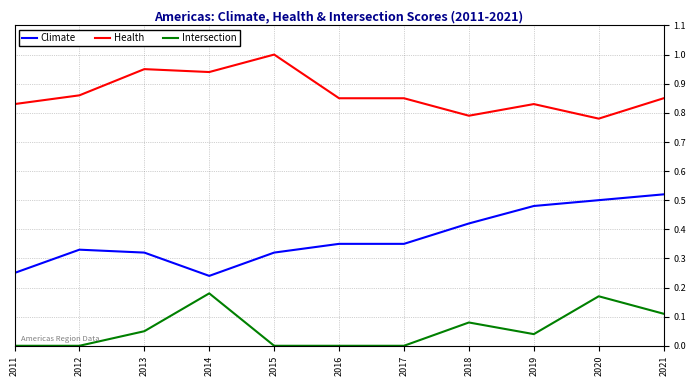

What is the maximum value shown in the chart?

1.0